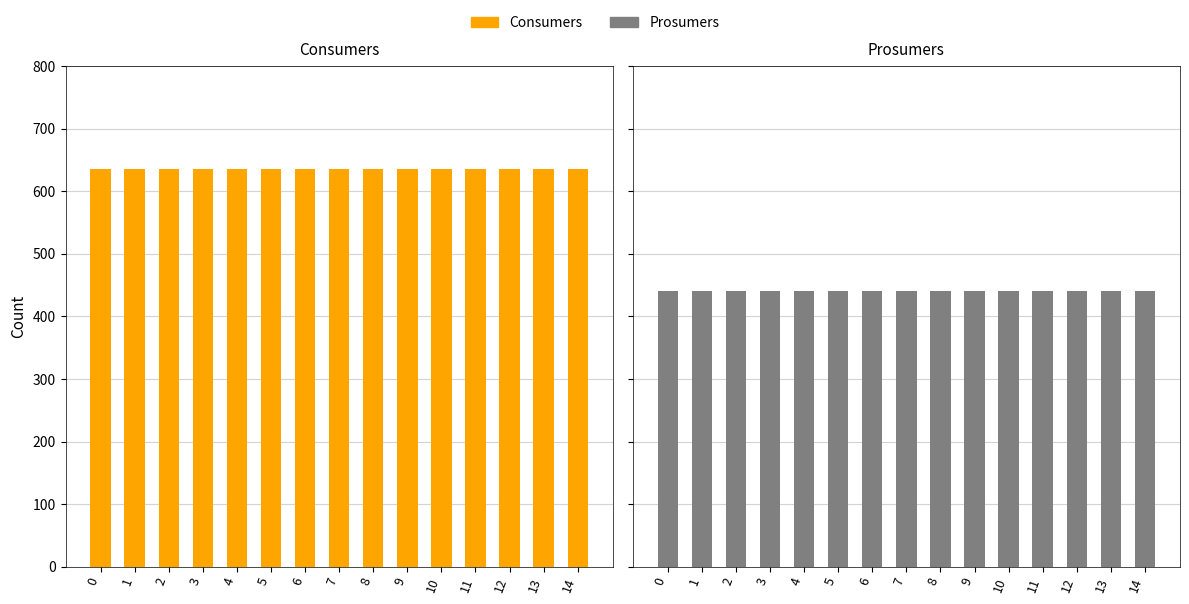

What is the value of the Prosumers bar at the 8th from the left?

440